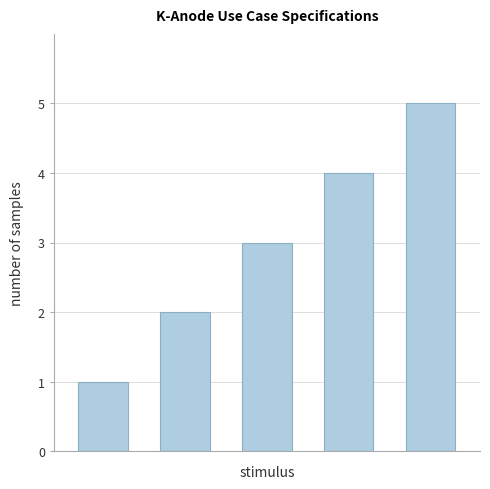

What is the maximum value shown in the chart?

5